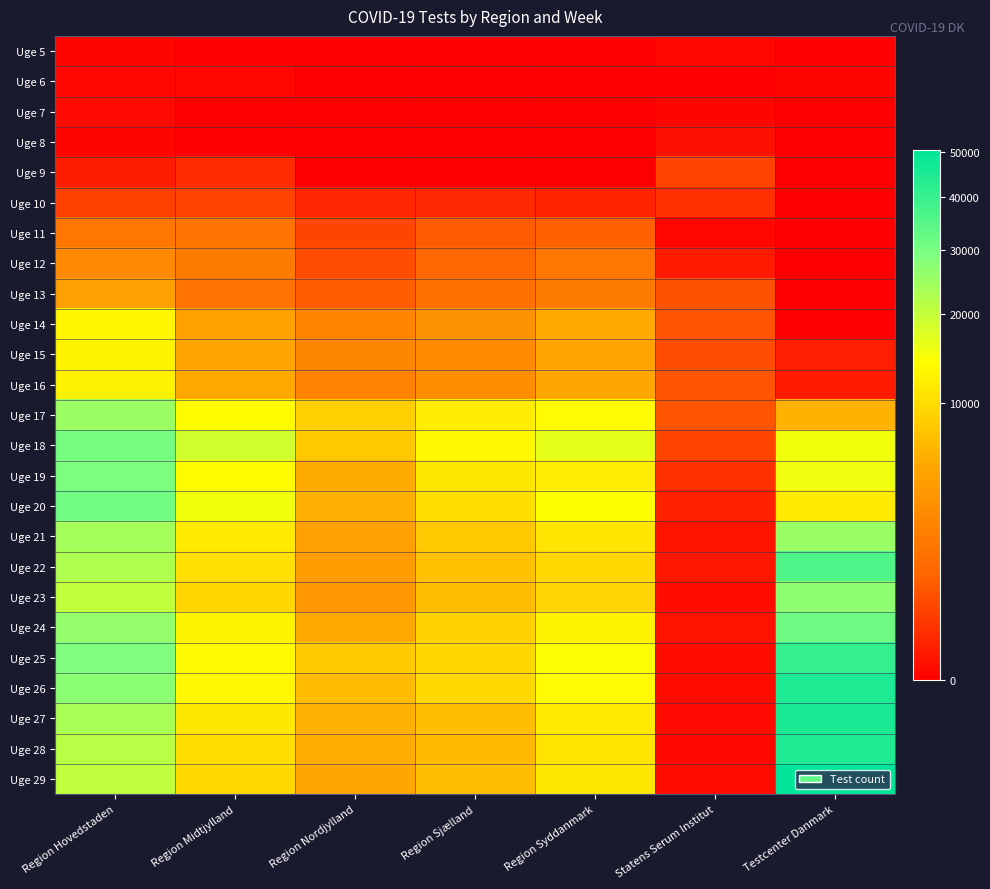

Count the number of data series in this chart.

25